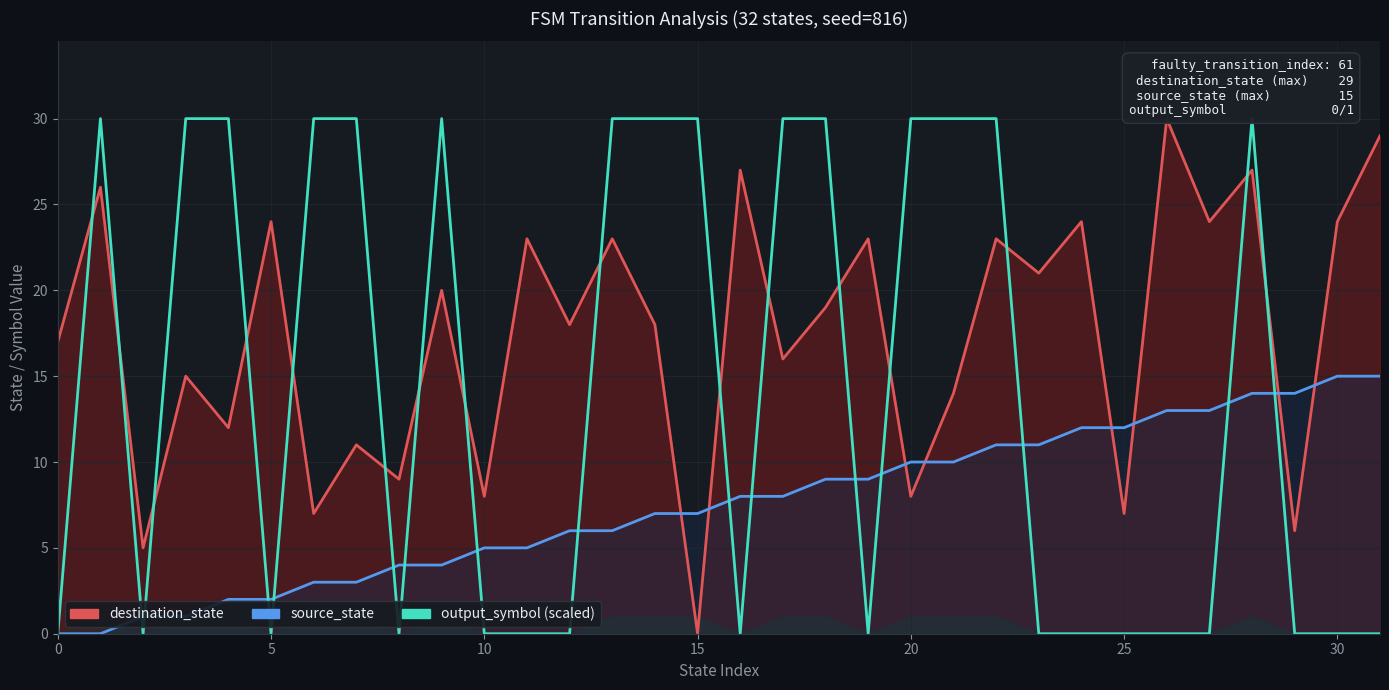

Does the chart display data point markers on the line(s)?

No